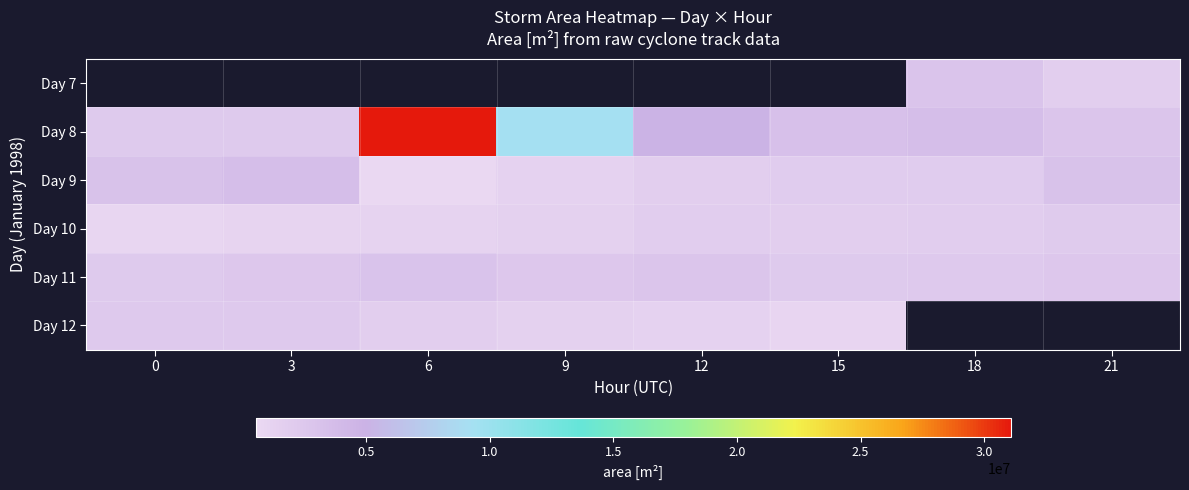

What is the maximum value shown in the chart?

31073125.0